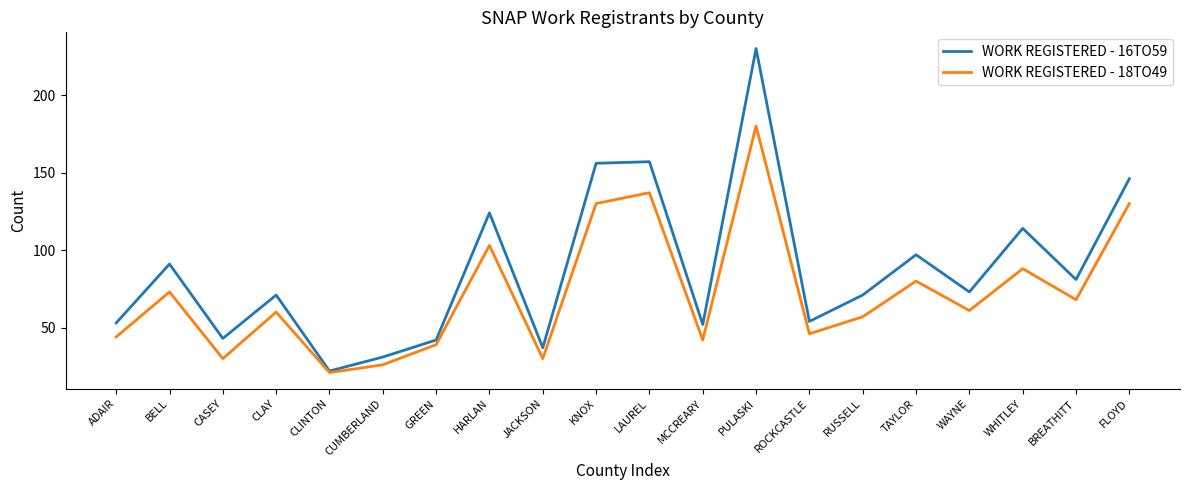

Which series has the largest range (max minus min)?

WORK REGISTERED - 16TO59